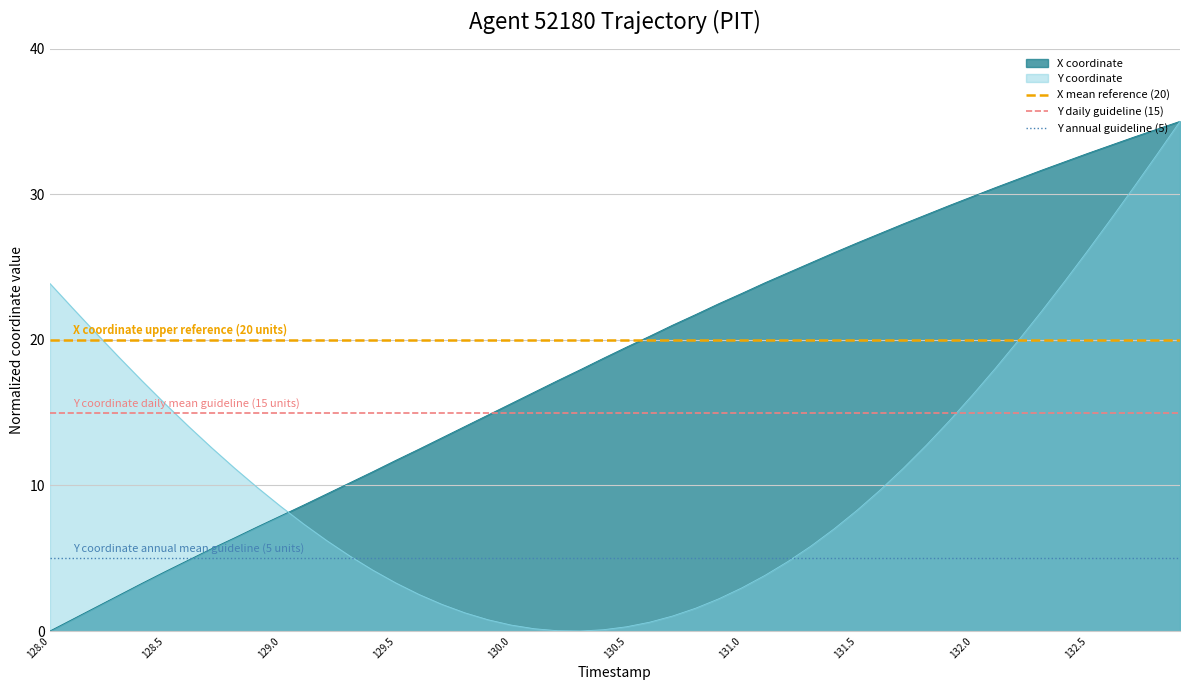

At how many categories does at least one series exceed 8?

2